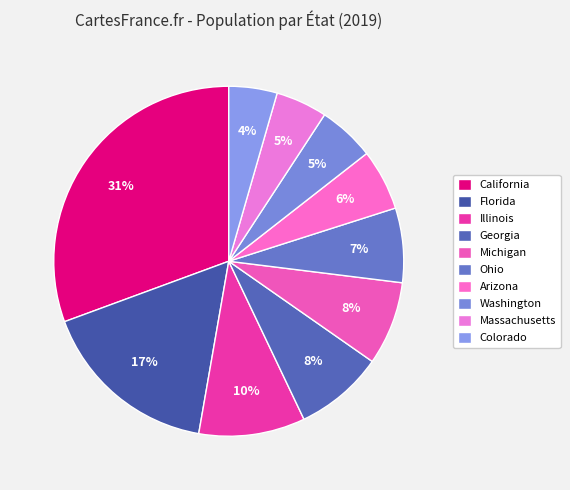

What is the change in value from Georgia to Arizona?

-3338706